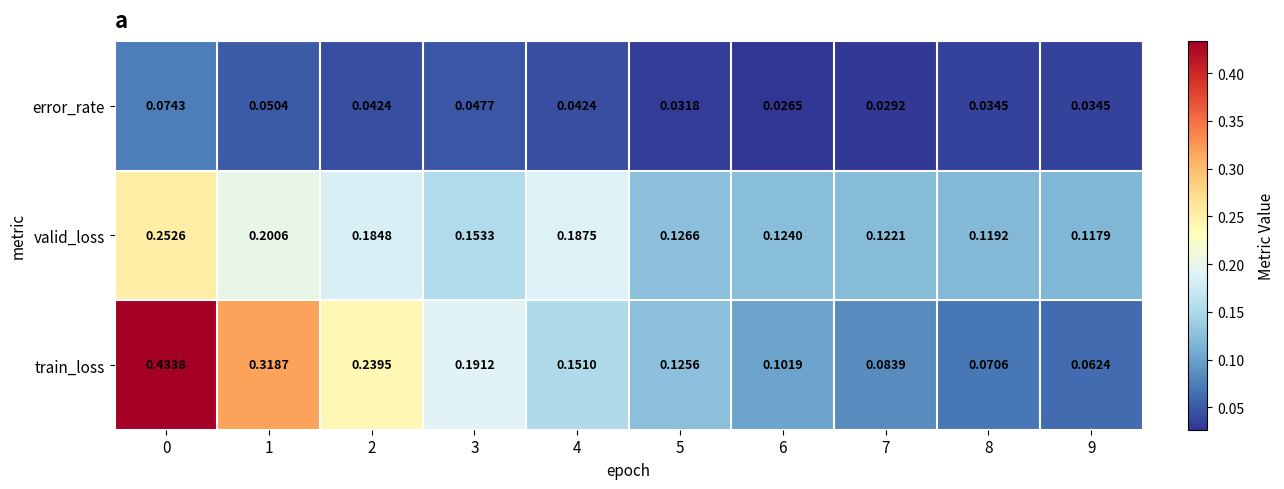

Rank the series by their maximum value, from highest to lowest.

train_loss, valid_loss, error_rate